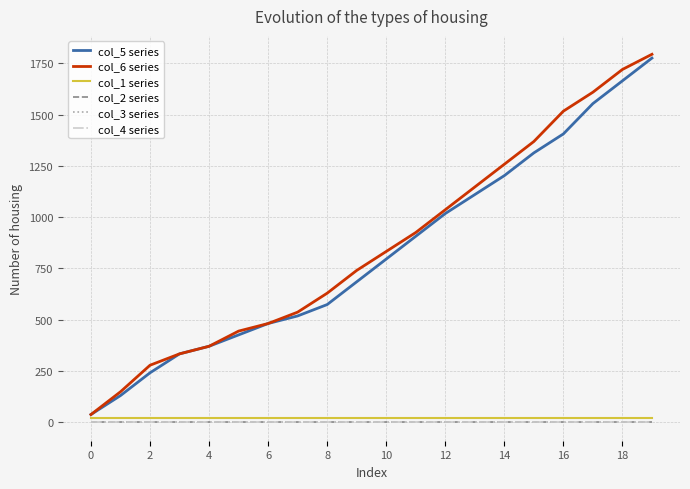

What is the maximum value shown in the chart?

1794.5